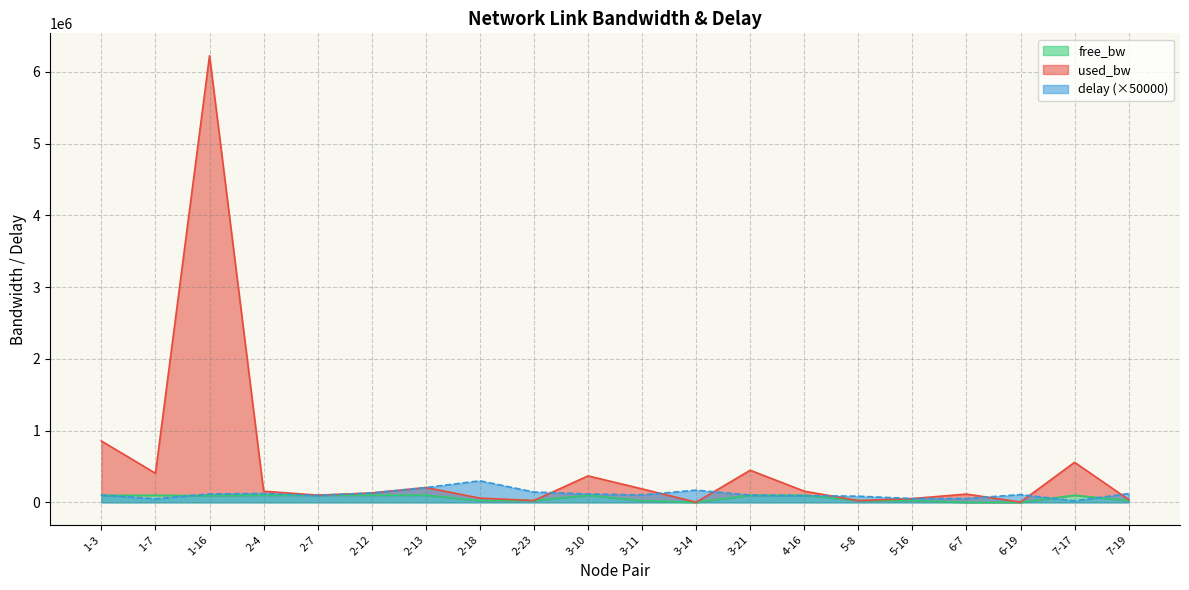

What is the minimum value shown in the chart?

1435.4